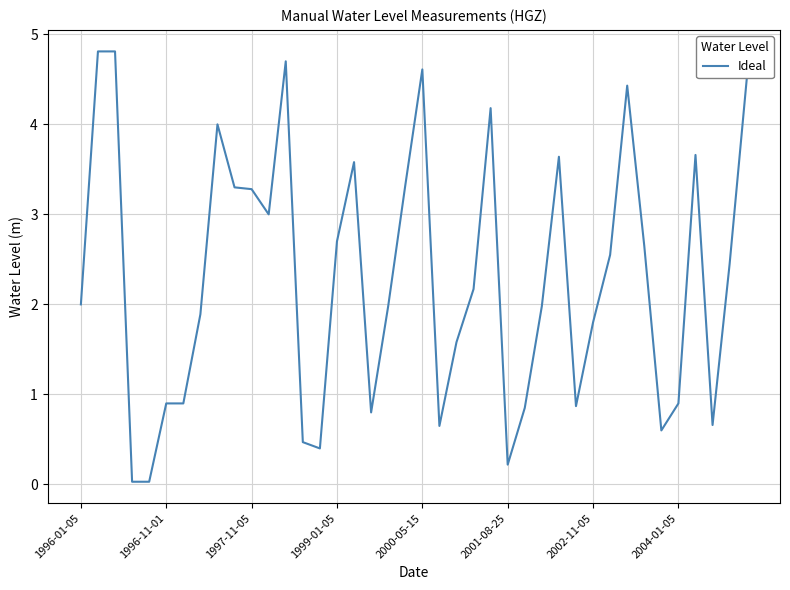

How many lines are shown in the chart?

1